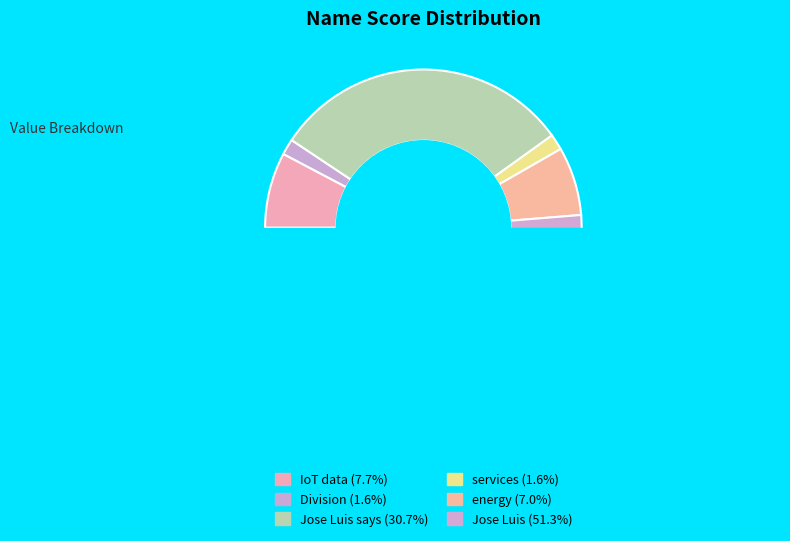

What percentage is the Jose Luis slice, to the nearest percent?

51%